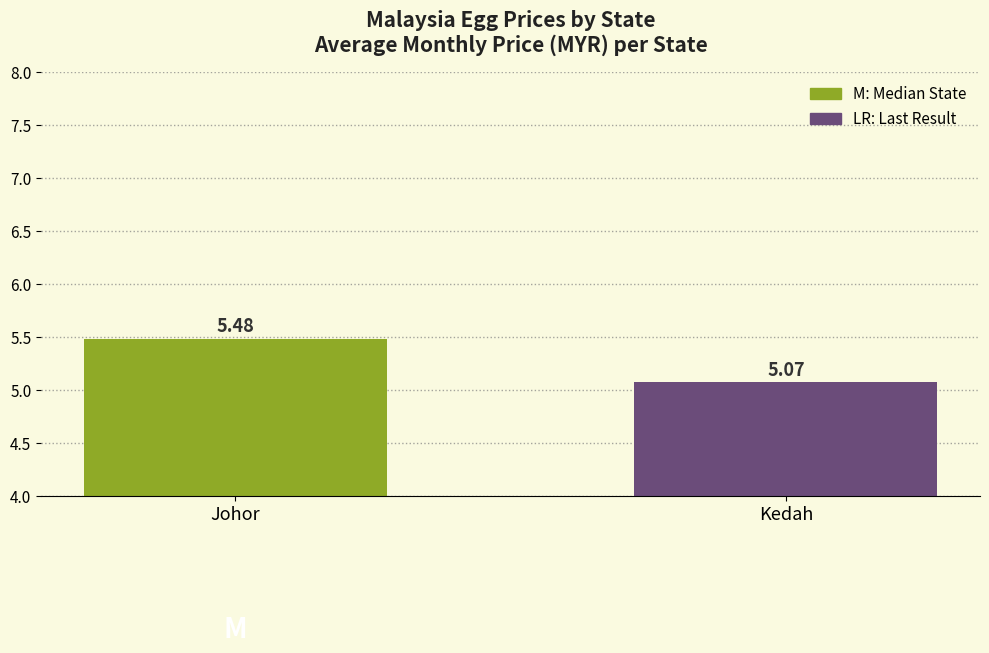

Which category has the lowest value across all series?

Kedah